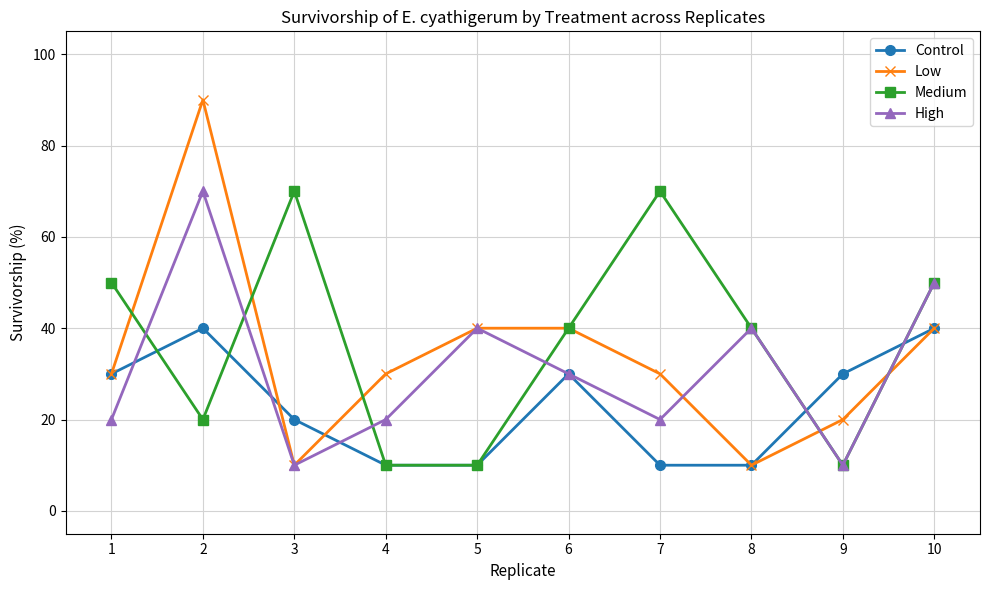

What is the minimum value shown in the chart?

10